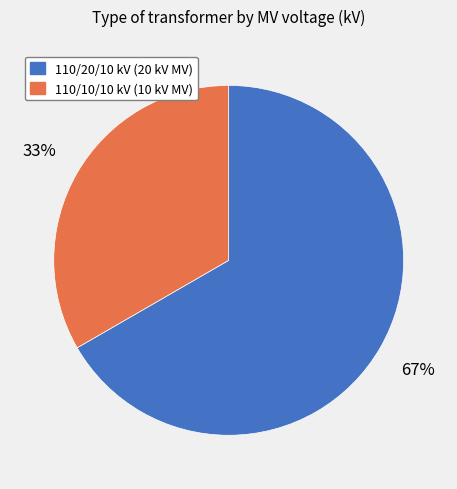

Rank the categories by value from highest to lowest.

110/20/10 kV (20 kV MV), 110/10/10 kV (10 kV MV)